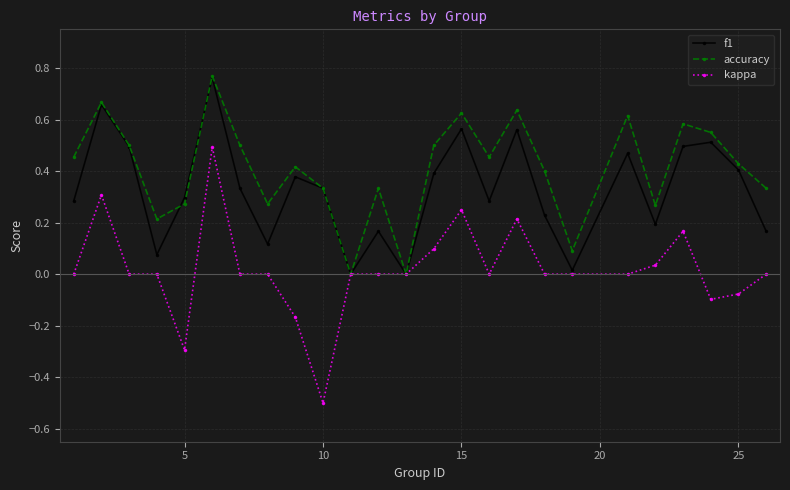

Rank the series by their average value, from highest to lowest.

accuracy, f1, kappa